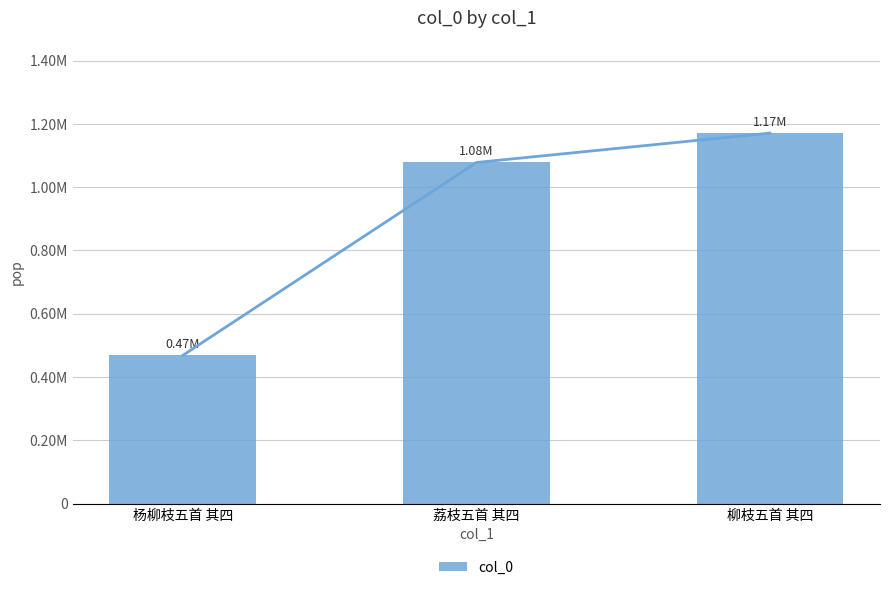

Are the bars horizontal?

No